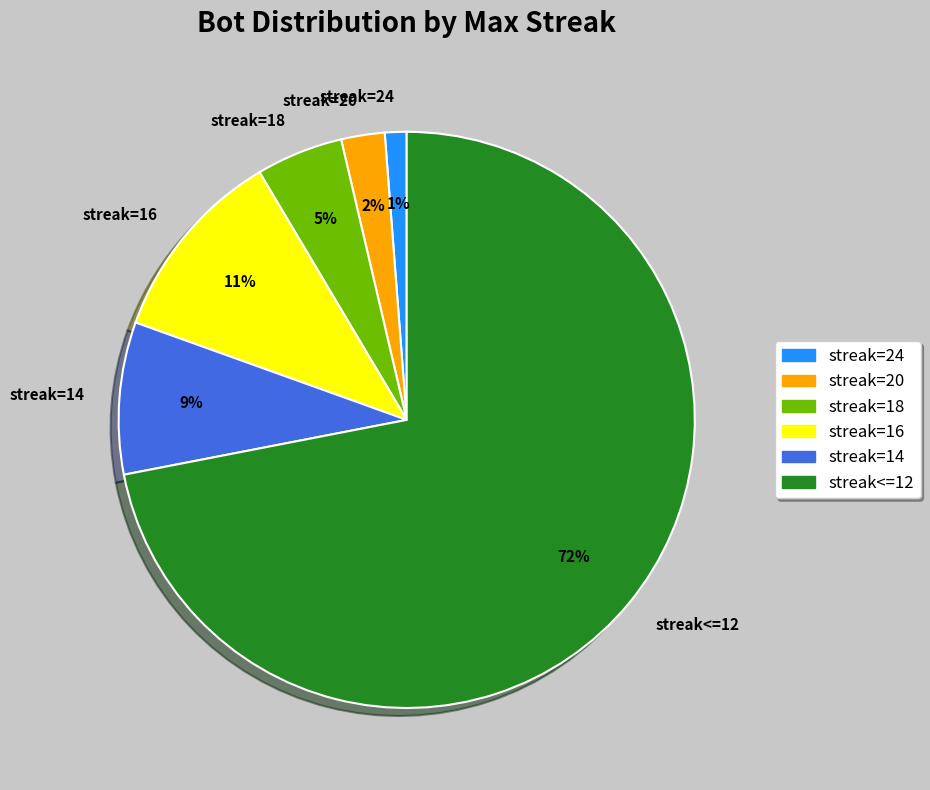

Which has a higher value, streak=18 or streak=20?

streak=18